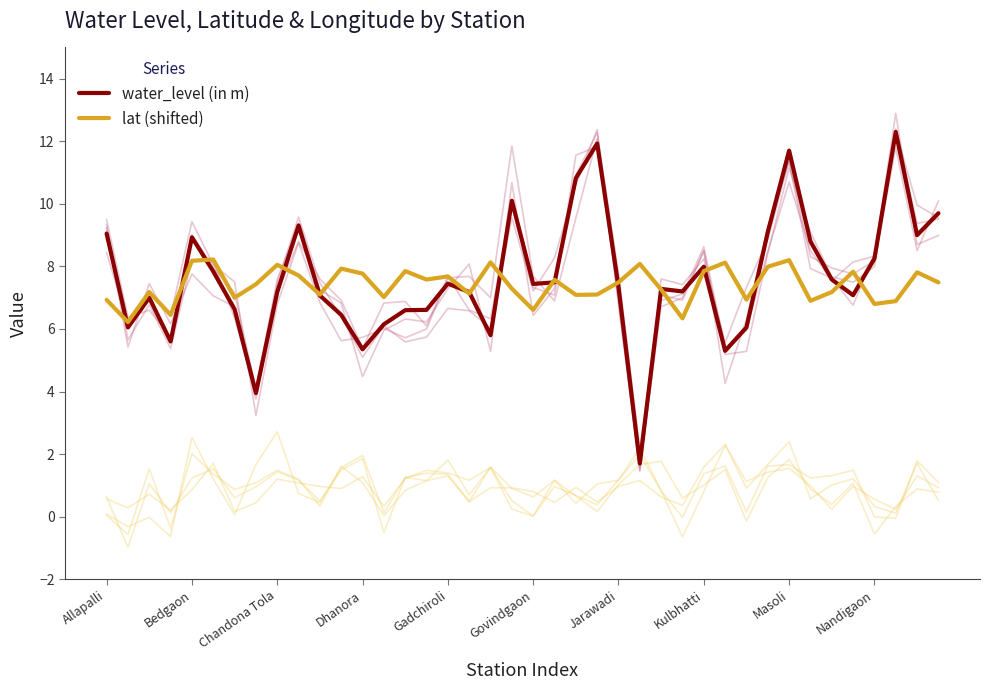

True or false: water_level (in m) has a value of 8.2 at Nandigaon.

True